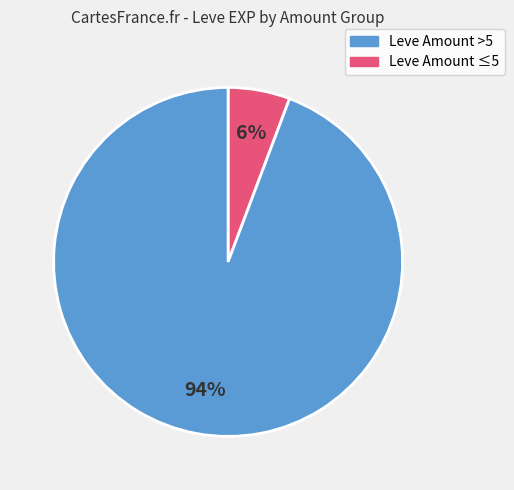

Count the number of slices in the pie.

2